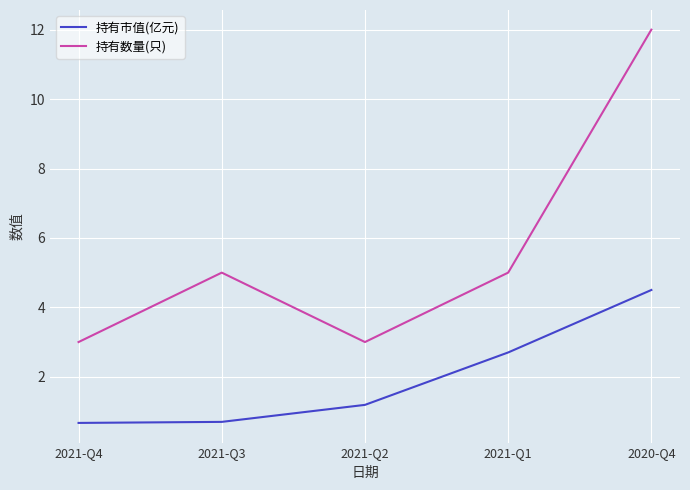

True or false: 持有数量(只) has more than 0 interior local peaks.

True